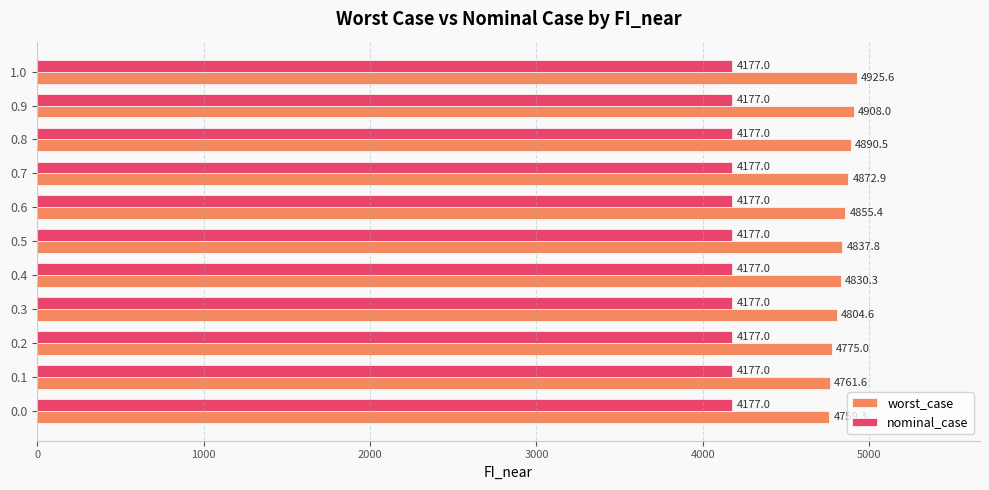

What is the average value of the nominal_case series?

4177.0